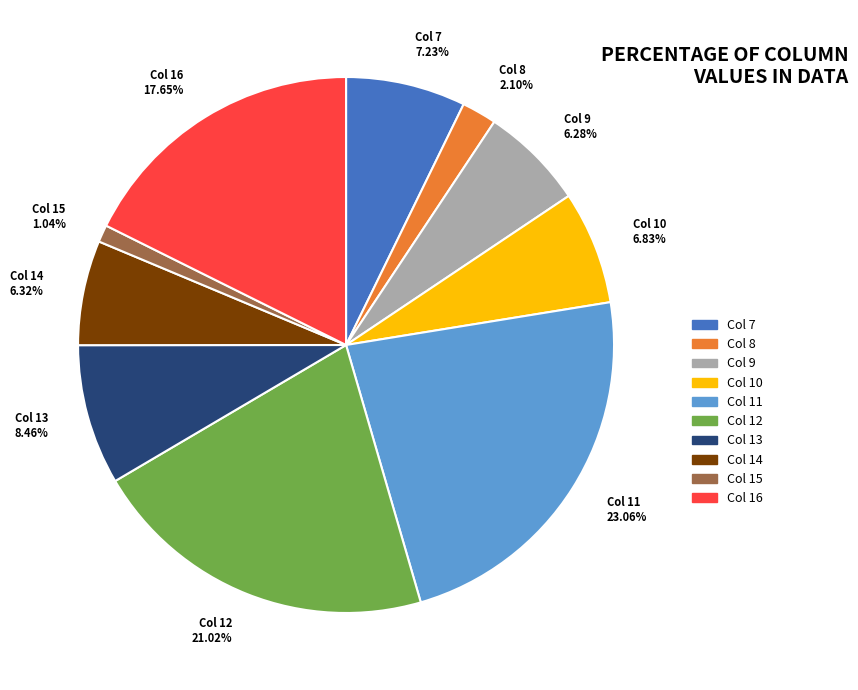

Is Col 7 7.23% the majority of the pie?

No